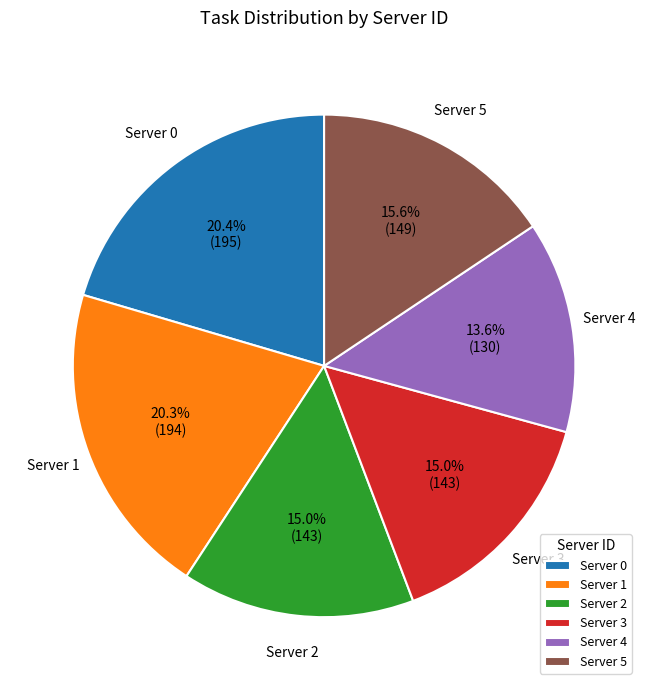

Do Server 3 and Server 1 together represent more than half of the pie?

No